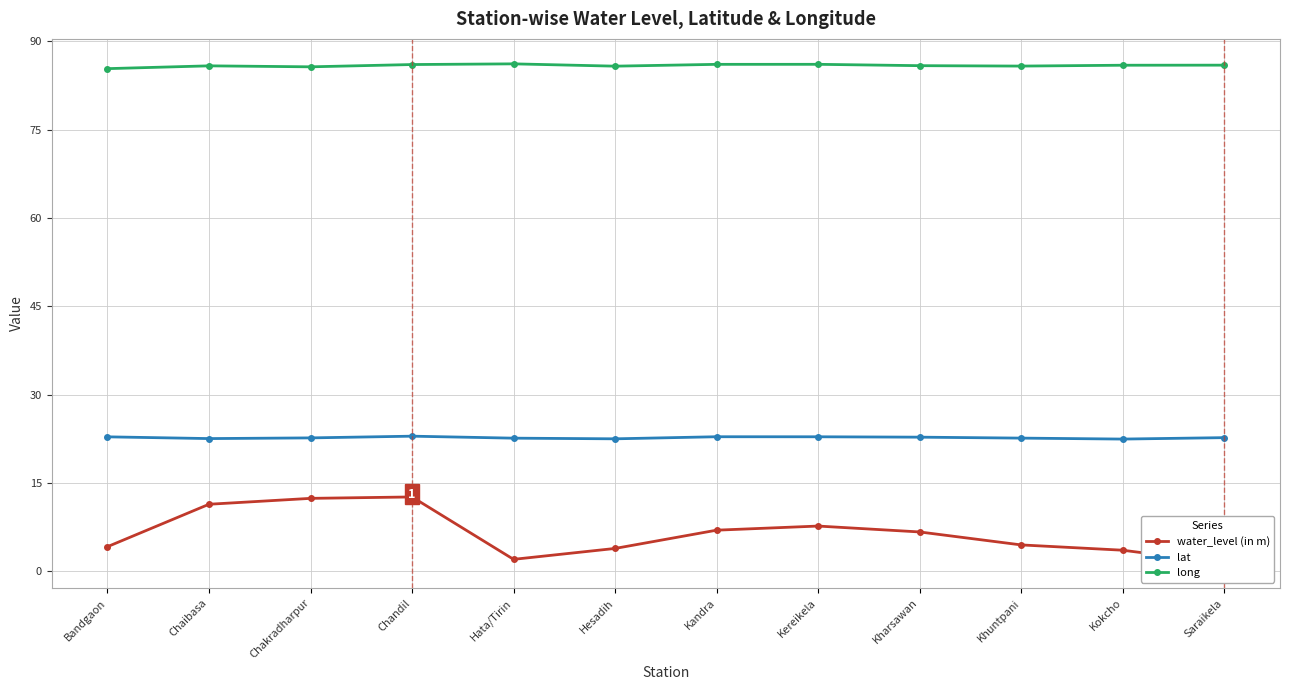

What are all the series names shown in the legend?

water_level (in m), lat, long